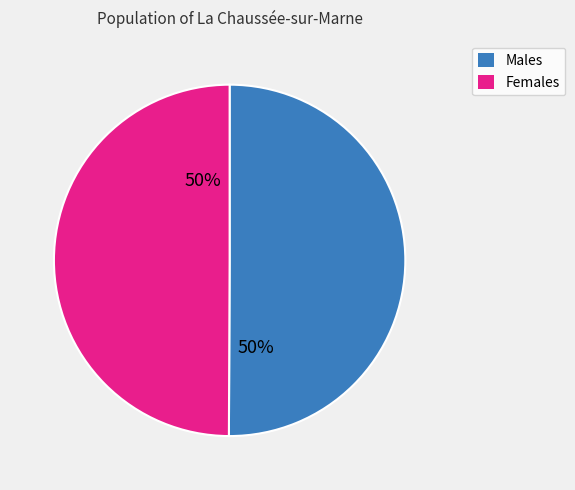

To the nearest percent, what is the average slice percentage?

50%